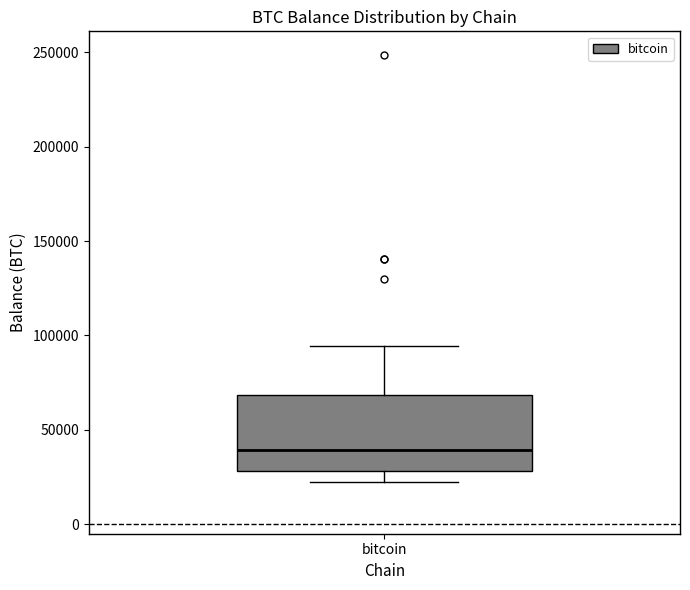

Where is the upper edge of the box for bitcoin on the y-axis? The values are not printed on the chart, so give them approximately, as read against the axis.

70000